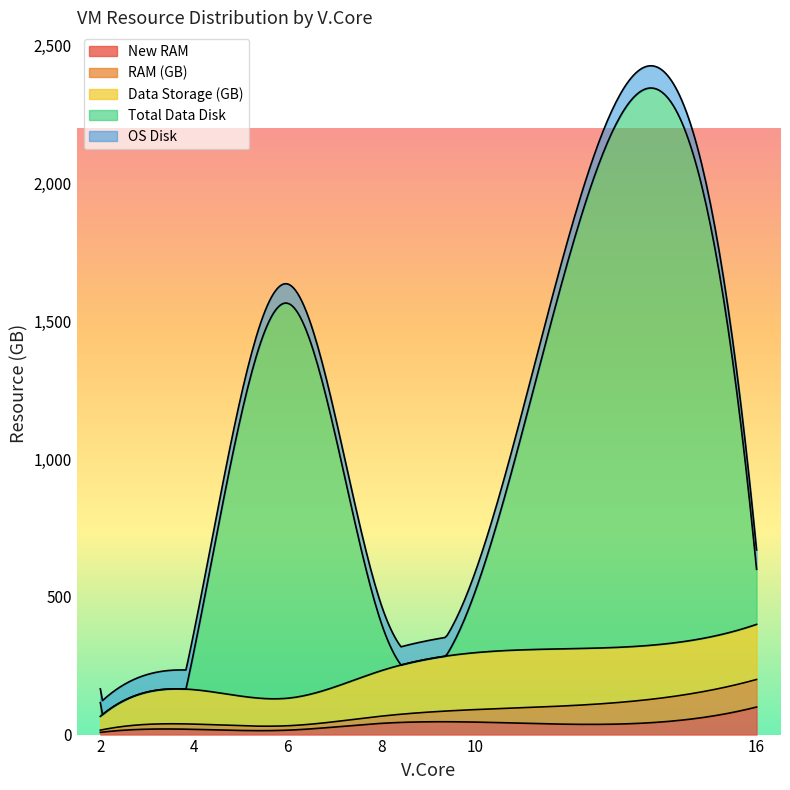

What is the average value of the OS Disk series?

64